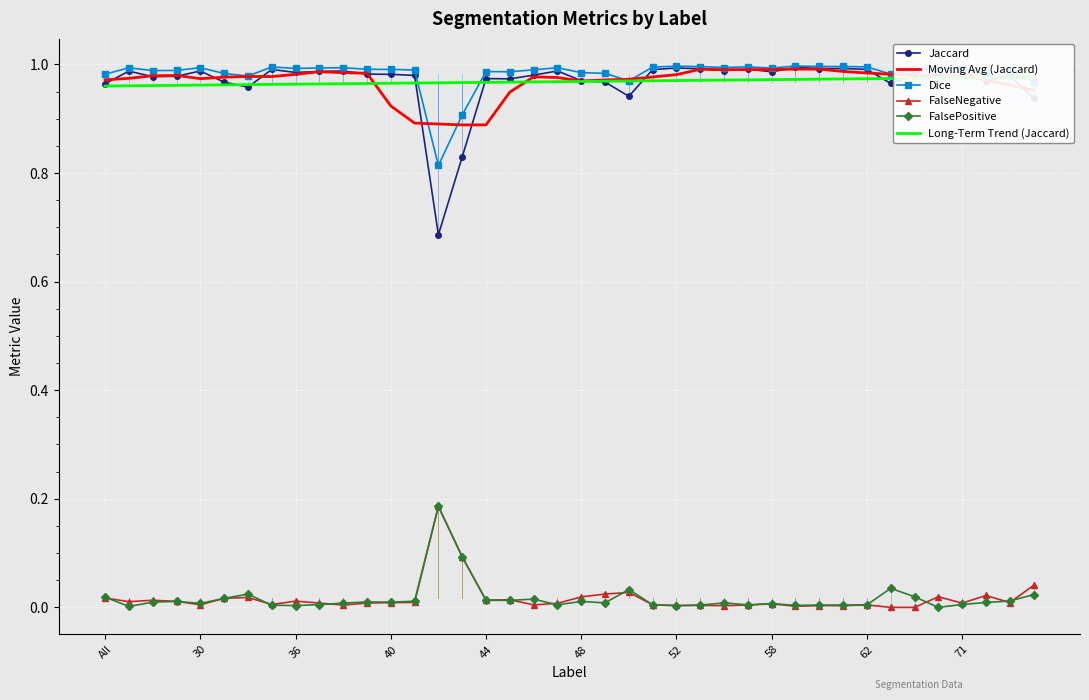

How many values in FalseNegative are above zero?

38